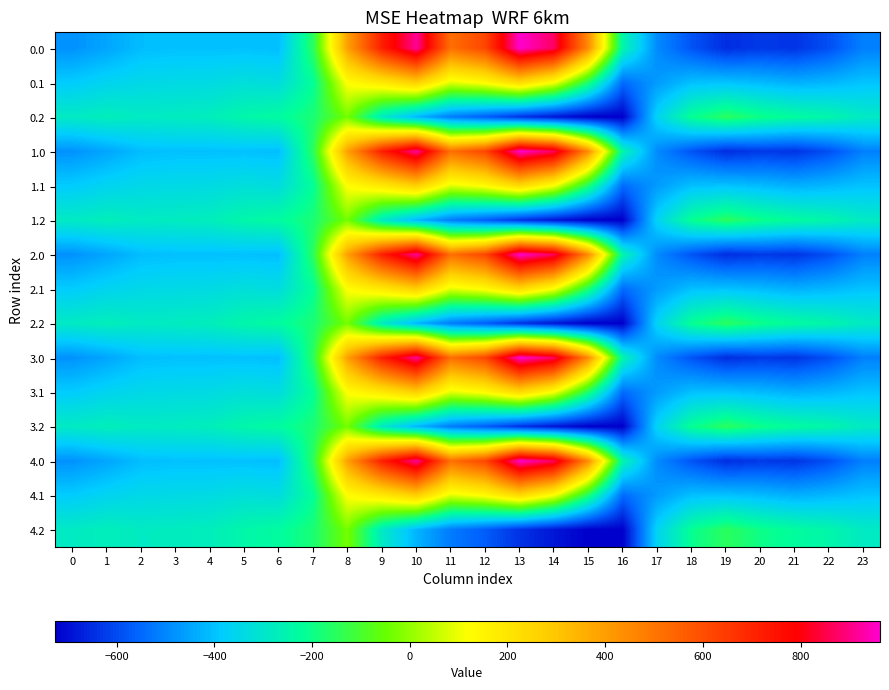

Between 22 and 8, which is larger?

8